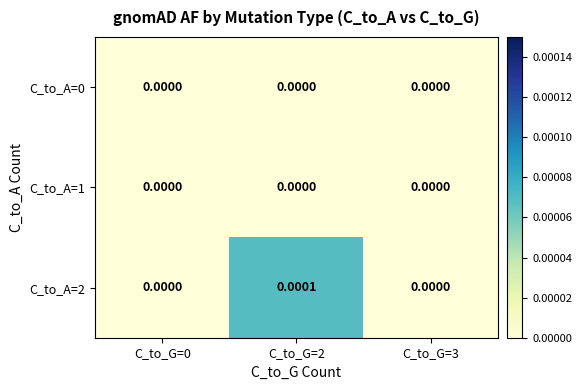

At which category is the sum across all series the highest?

C_to_G=2